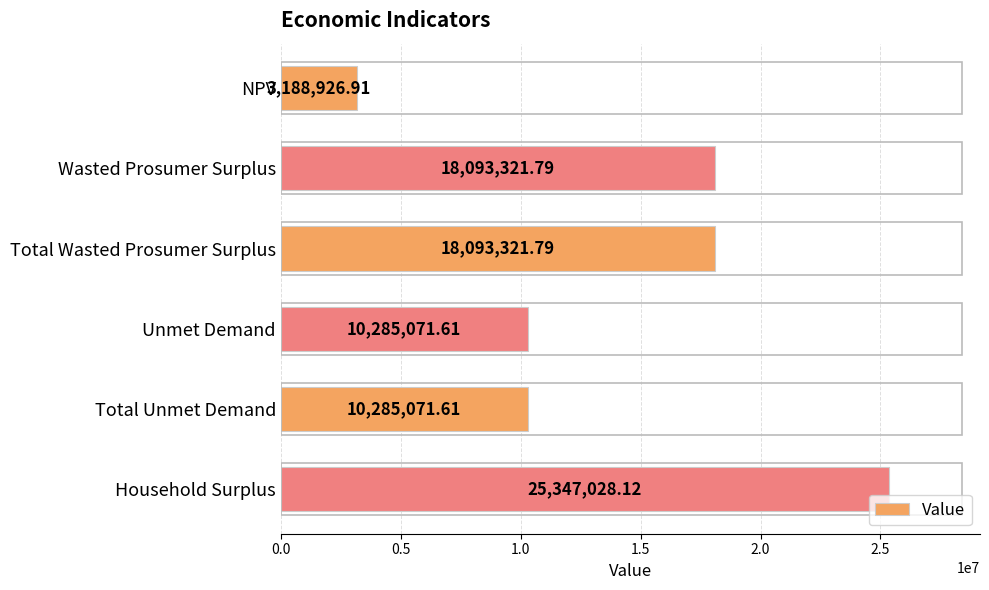

Count the number of categories in the chart.

6